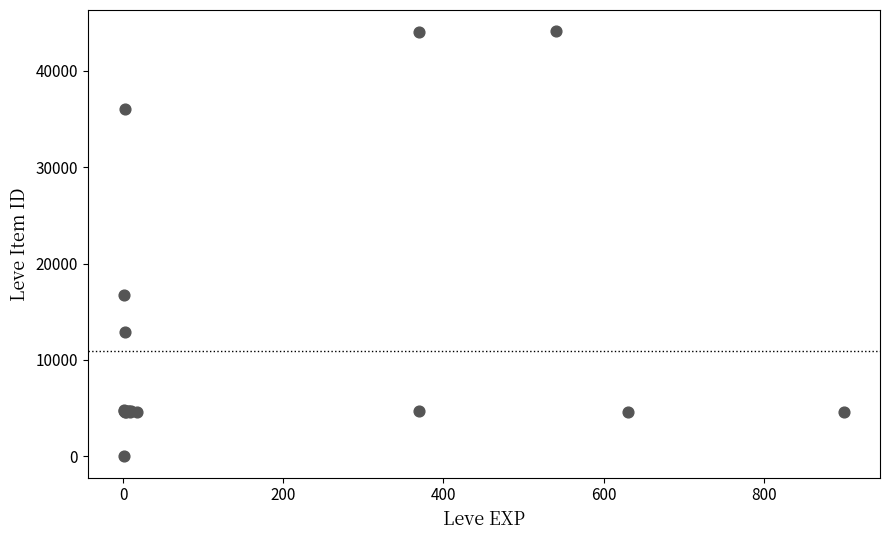

What Y value in the scatter plot is closest to 22050?

16734